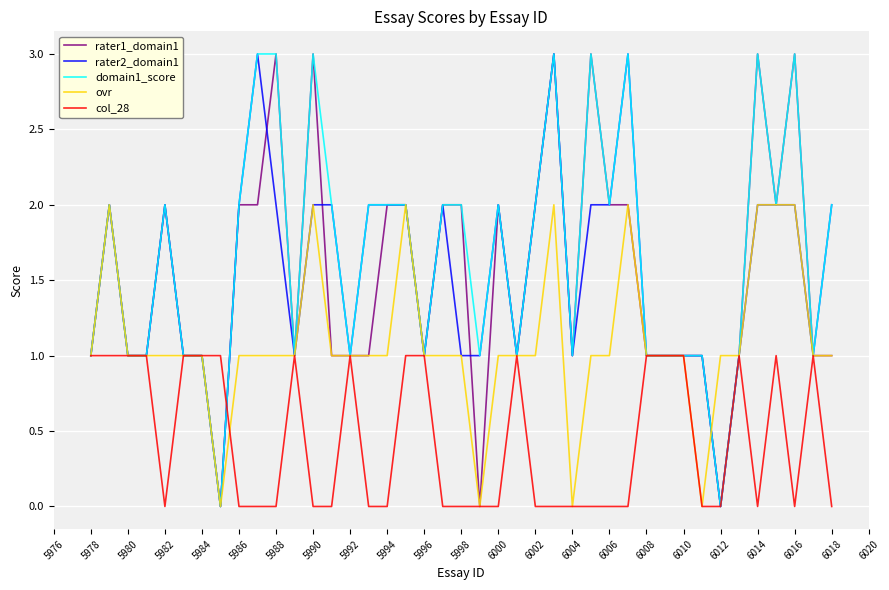

What is the difference between the maximum and second lowest values in the domain1_score series?

3